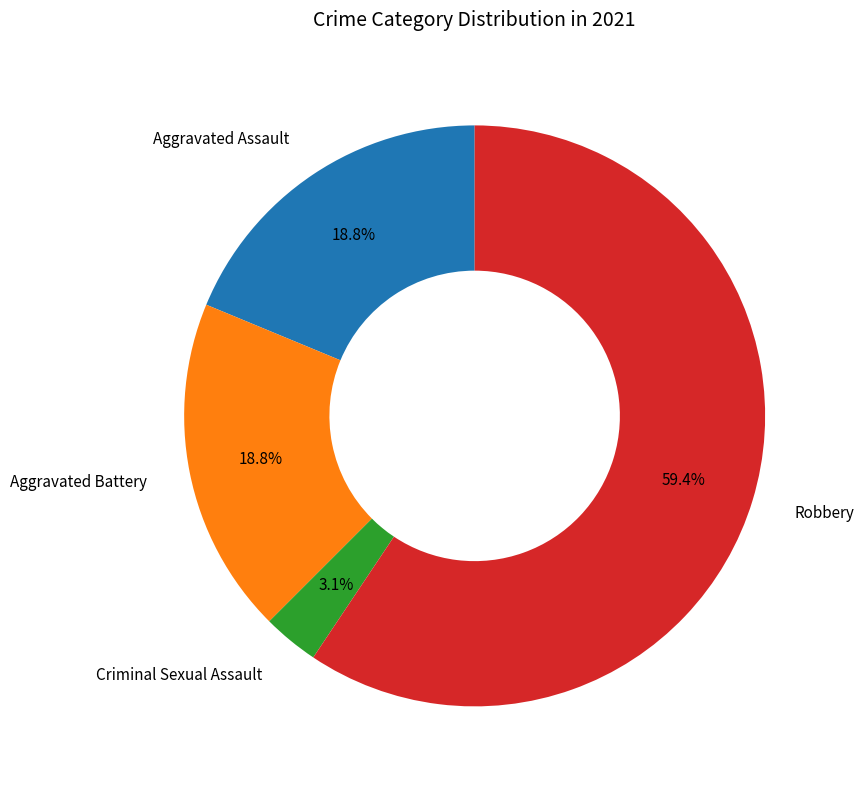

Between Aggravated Battery and Criminal Sexual Assault, which is larger?

Aggravated Battery